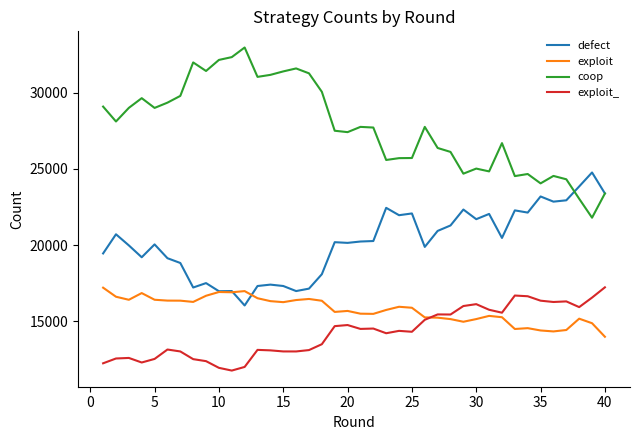

Which series has the largest range (max minus min)?

coop